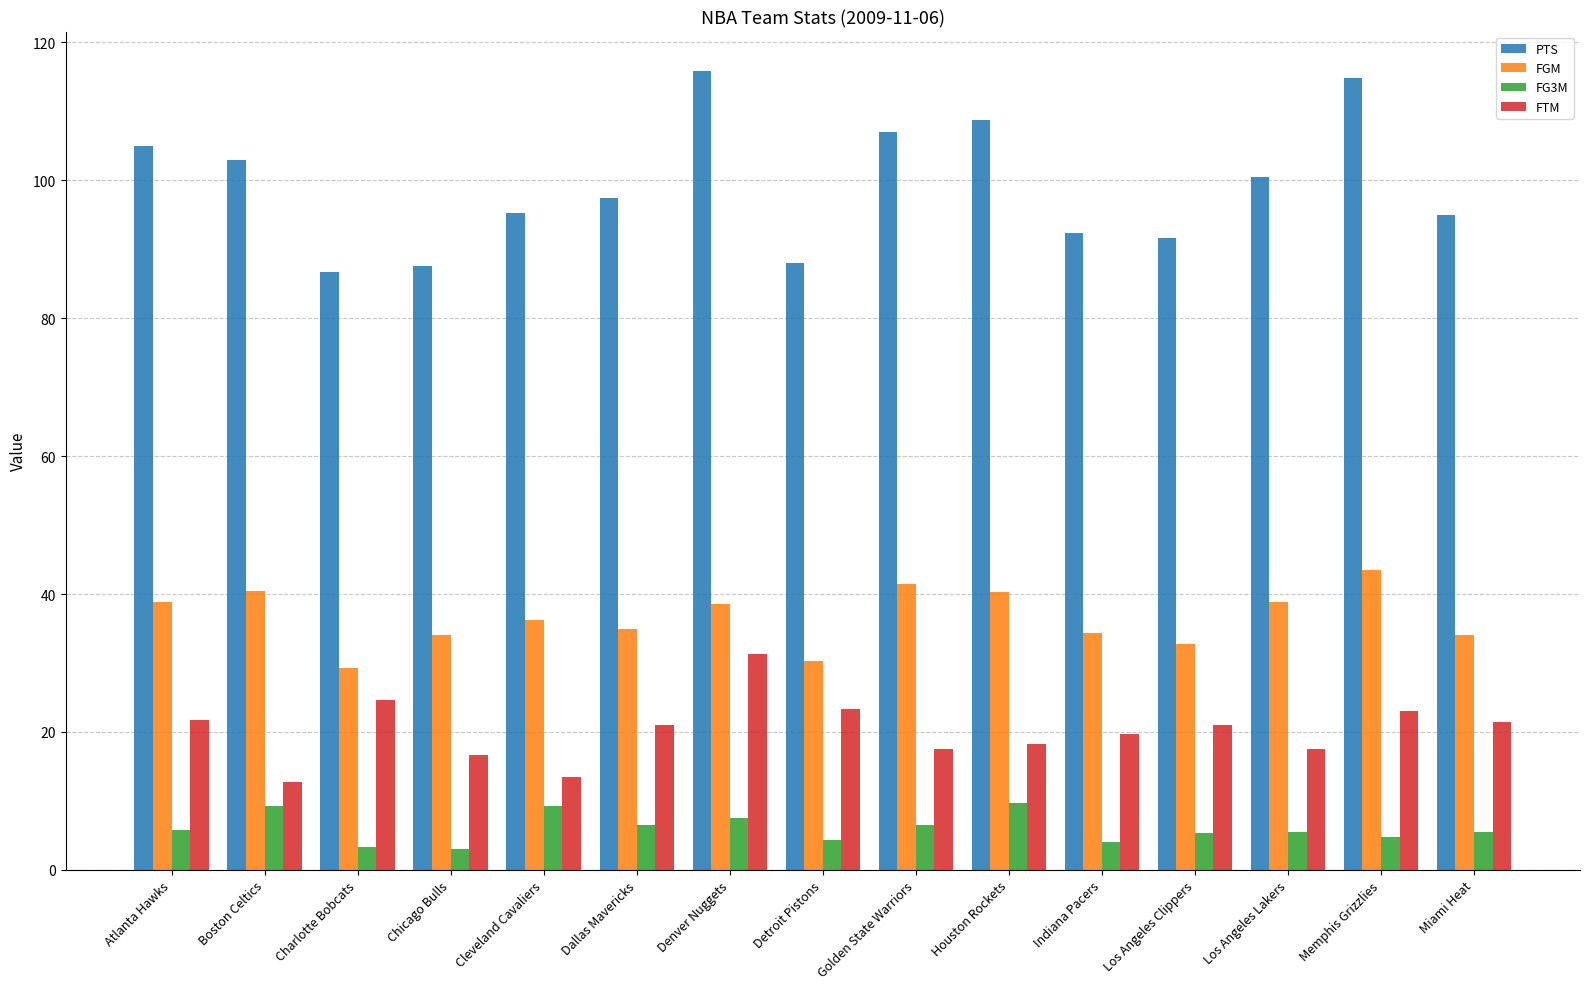

Is the value of FGM at Miami Heat greater than the value of PTS at Charlotte Bobcats?

No